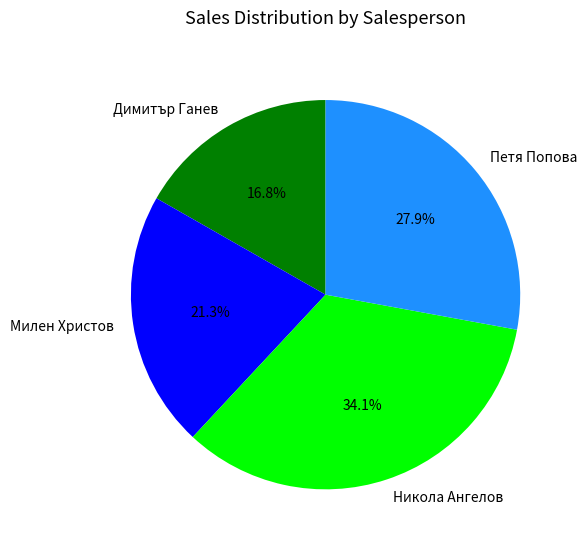

To the nearest percent, what percentage of the pie is Димитър Ганев?

17%